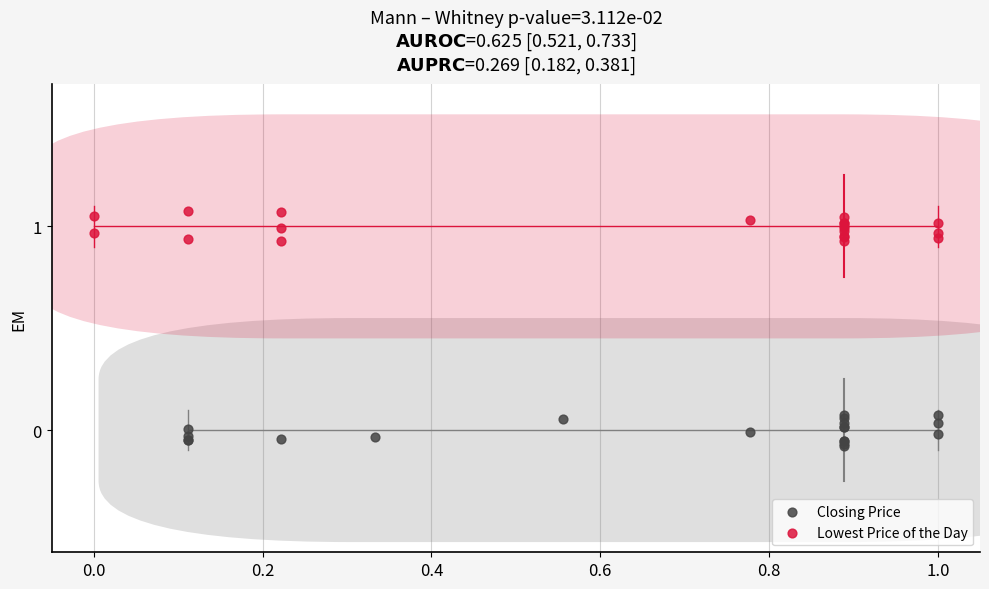

Which series reaches the minimum Y coordinate?

Closing Price